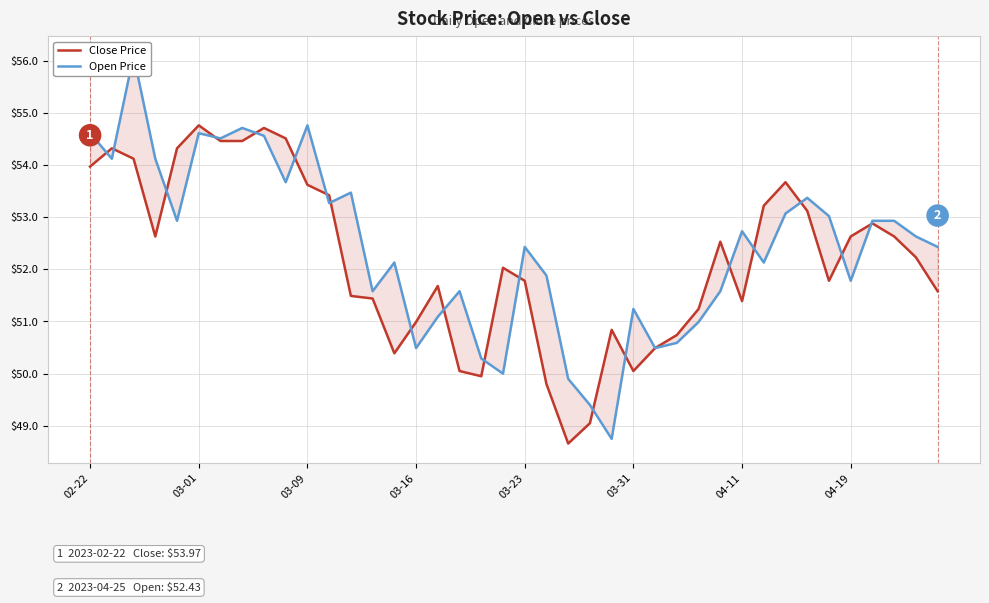

How many interior local peaks does the Close Price series have?

9